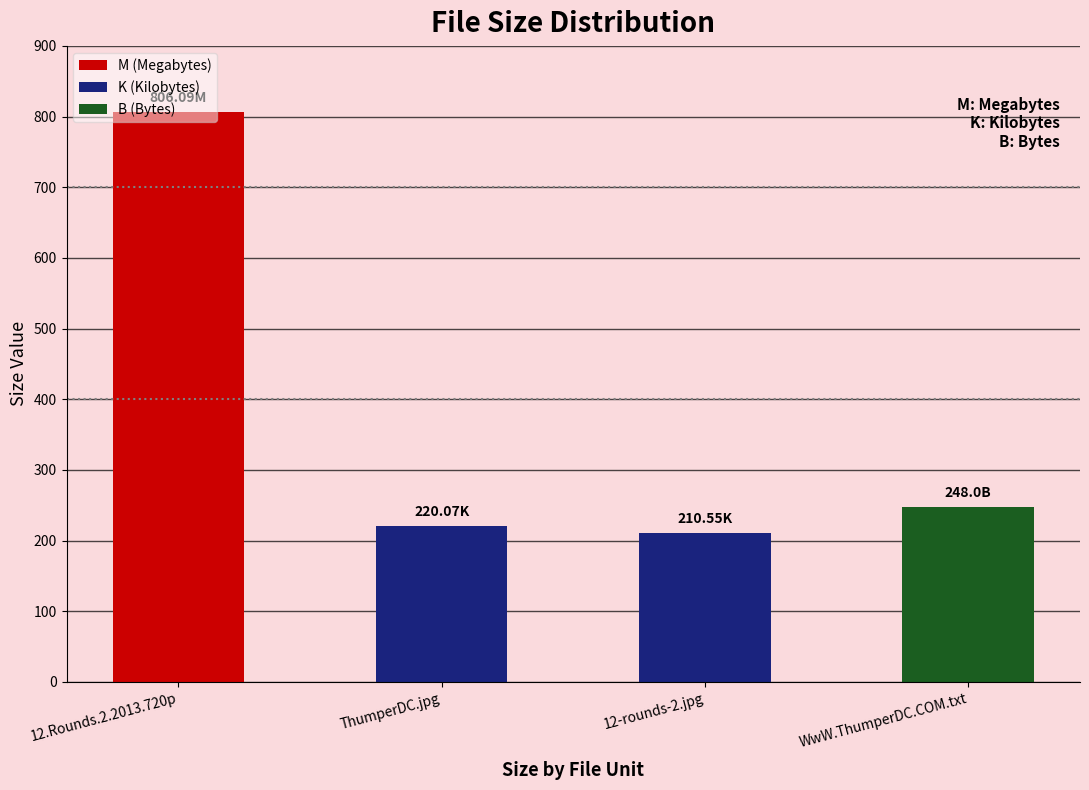

What is the label of the 1st bar from the right?

WwW.ThumperDC.COM.txt